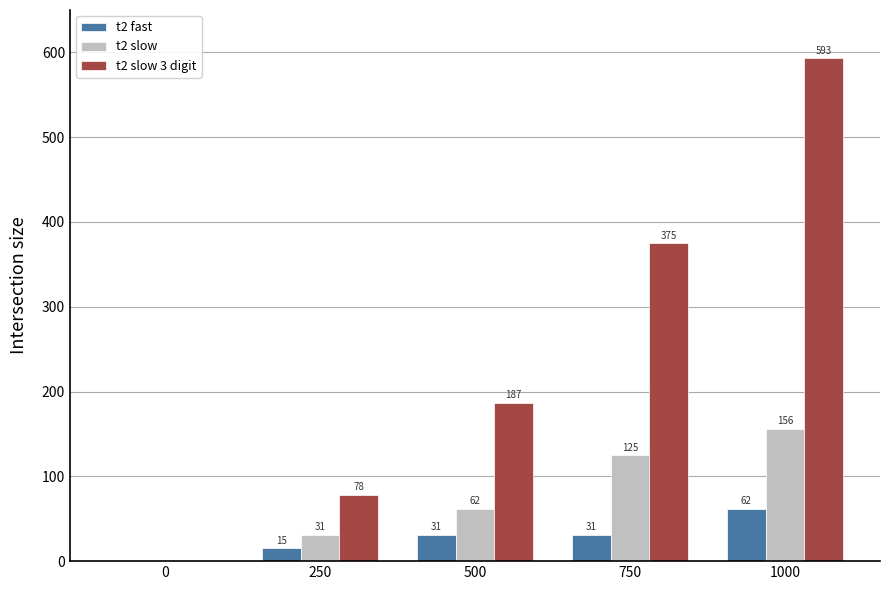

What value does the t2 slow 3 digit series have at 250, to the nearest 100?

100